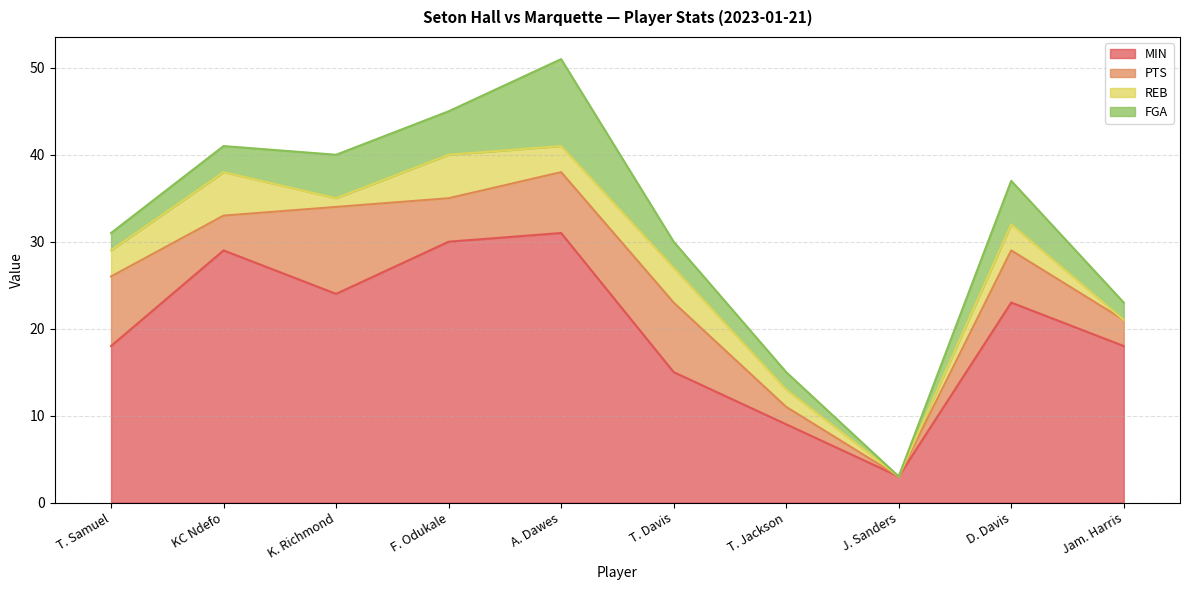

Where does the PTS series first go above 6?

T. Samuel